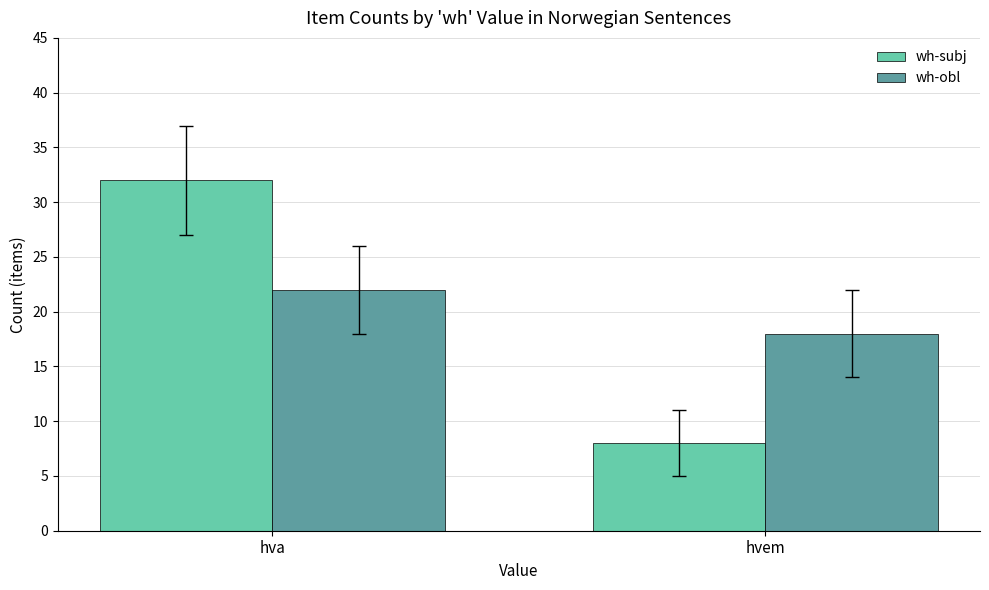

How many groups of bars are there?

2